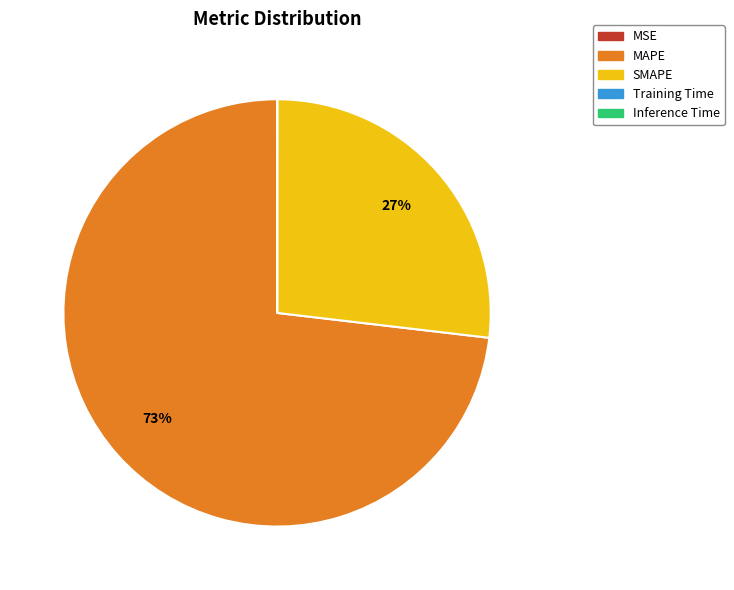

True or false: MAPE accounts for 84% of the total.

False